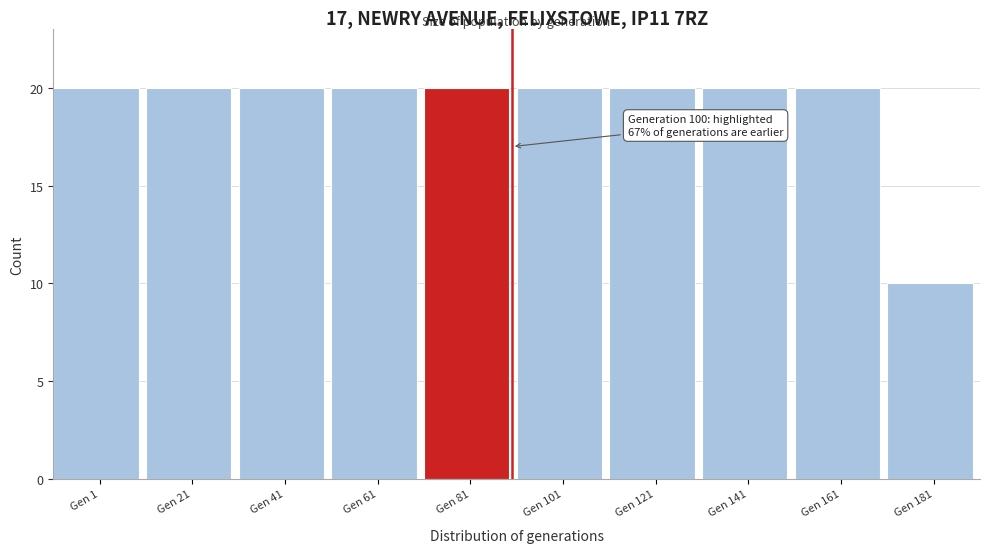

Reading left to right, what are all the values shown in this chart?

Gen 1=20	Gen 21=20	Gen 41=20	Gen 61=20	Gen 81=20	Gen 101=20	Gen 121=20	Gen 141=20	Gen 161=20	Gen 181=10